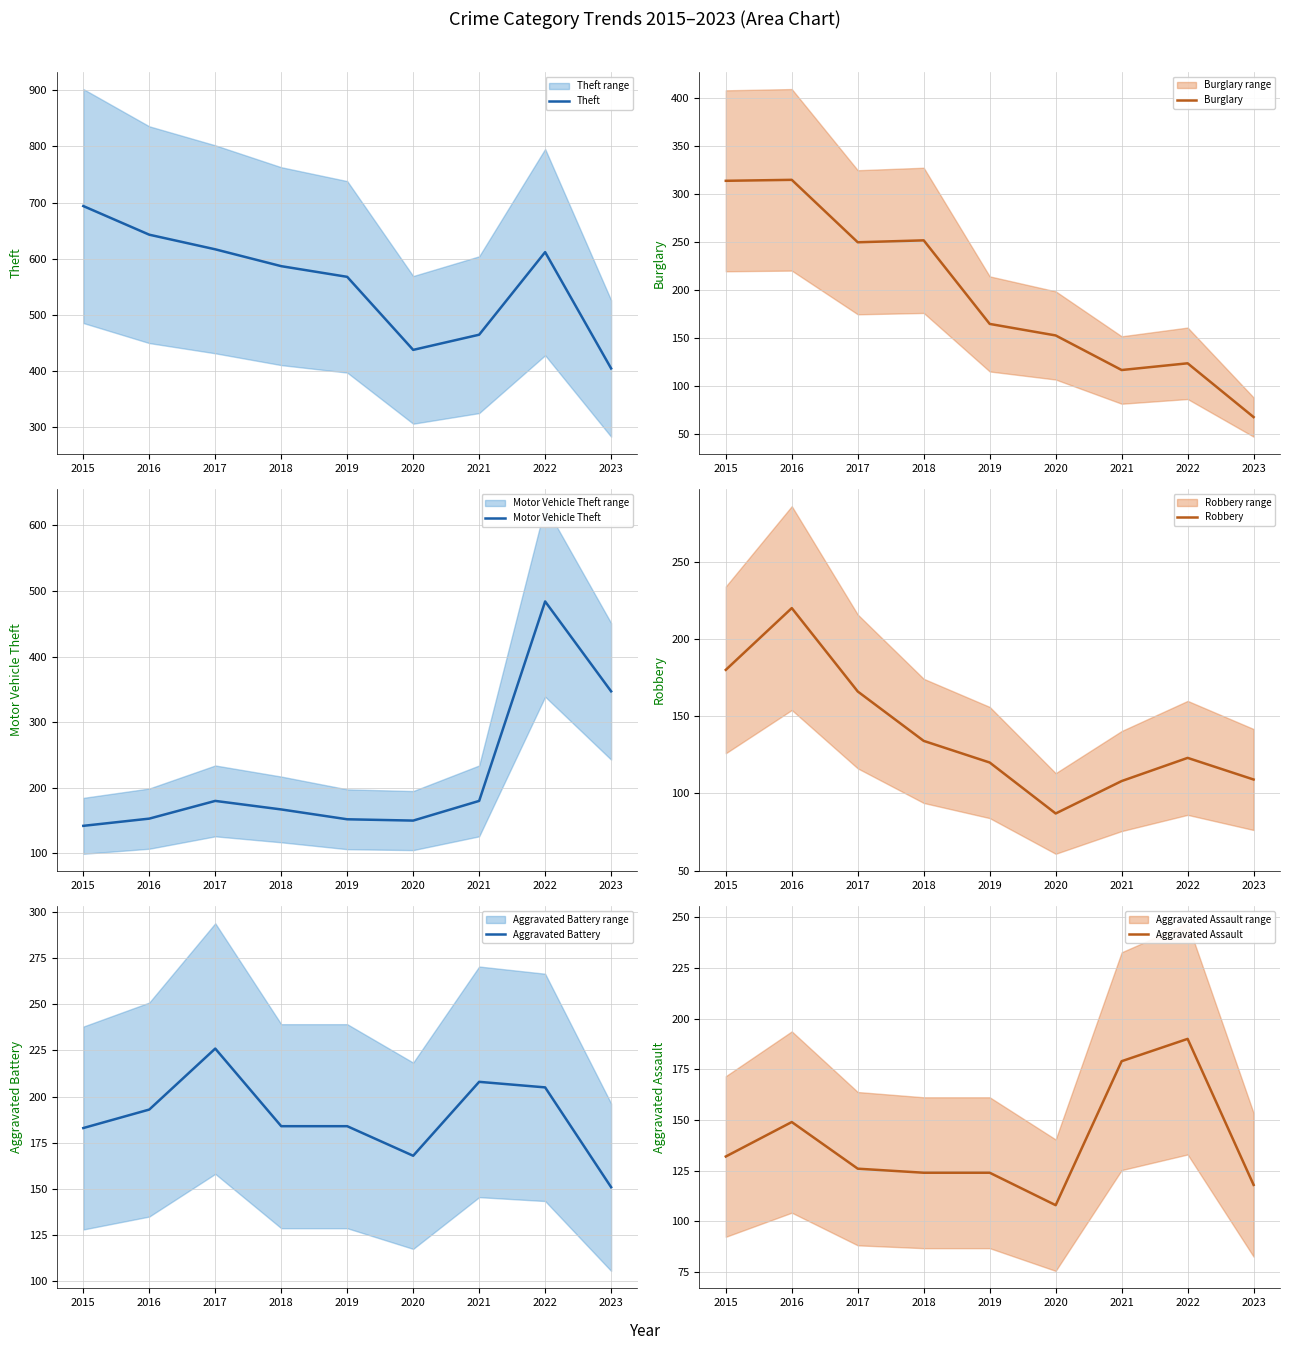

The Motor Vehicle Theft series shows 150 at 2020. True or false?

True